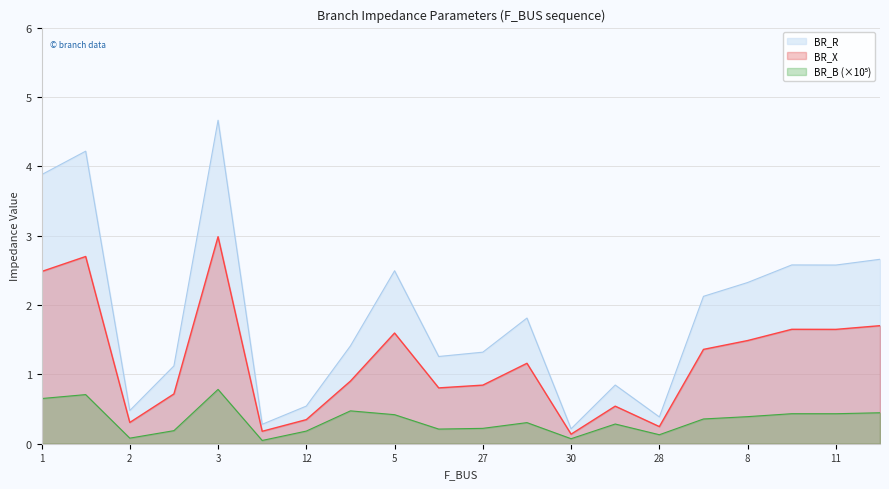

Is it true that BR_X equals 0.8 at 27?

True